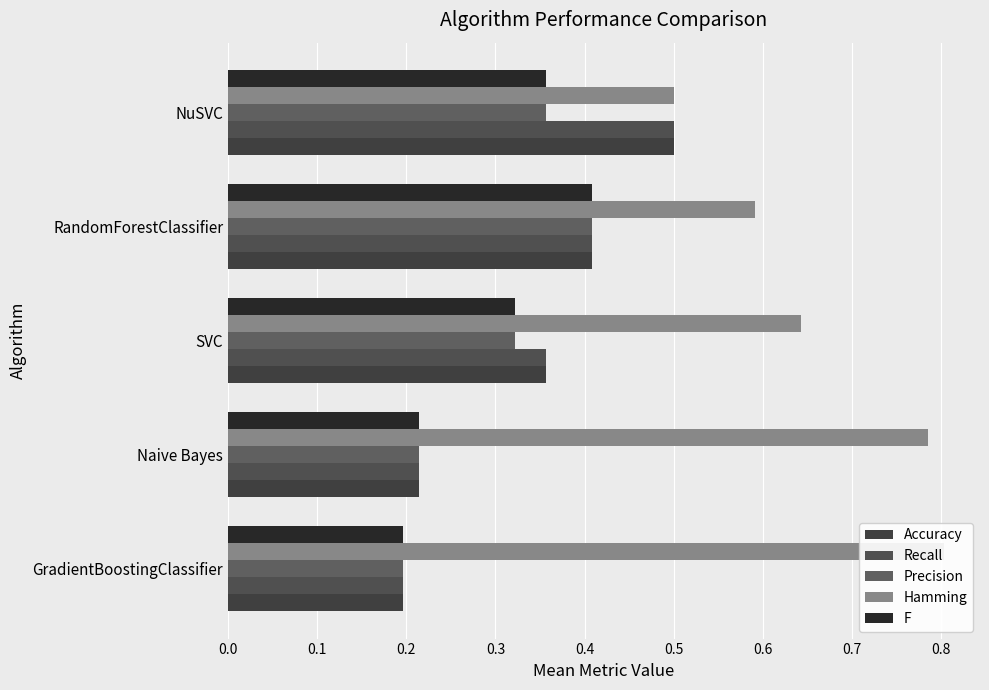

Reading left to right, transcribe all the data shown in this chart.

Accuracy: 0.0=0.2	0.1=0.2	0.2=0.4	0.3=0.4	0.4=0.5
Recall: 0.0=0.2	0.1=0.2	0.2=0.4	0.3=0.4	0.4=0.5
Precision: 0.0=0.2	0.1=0.2	0.2=0.3	0.3=0.4	0.4=0.4
Hamming: 0.0=0.8	0.1=0.8	0.2=0.6	0.3=0.6	0.4=0.5
F: 0.0=0.2	0.1=0.2	0.2=0.3	0.3=0.4	0.4=0.4